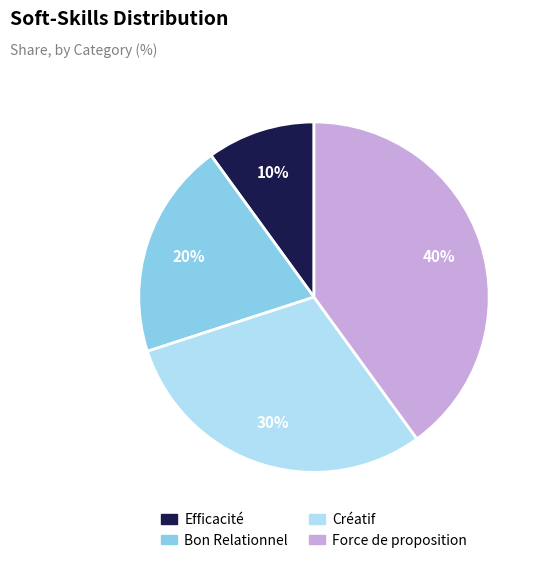

To the nearest percent, what portion does Force de proposition represent?

40%